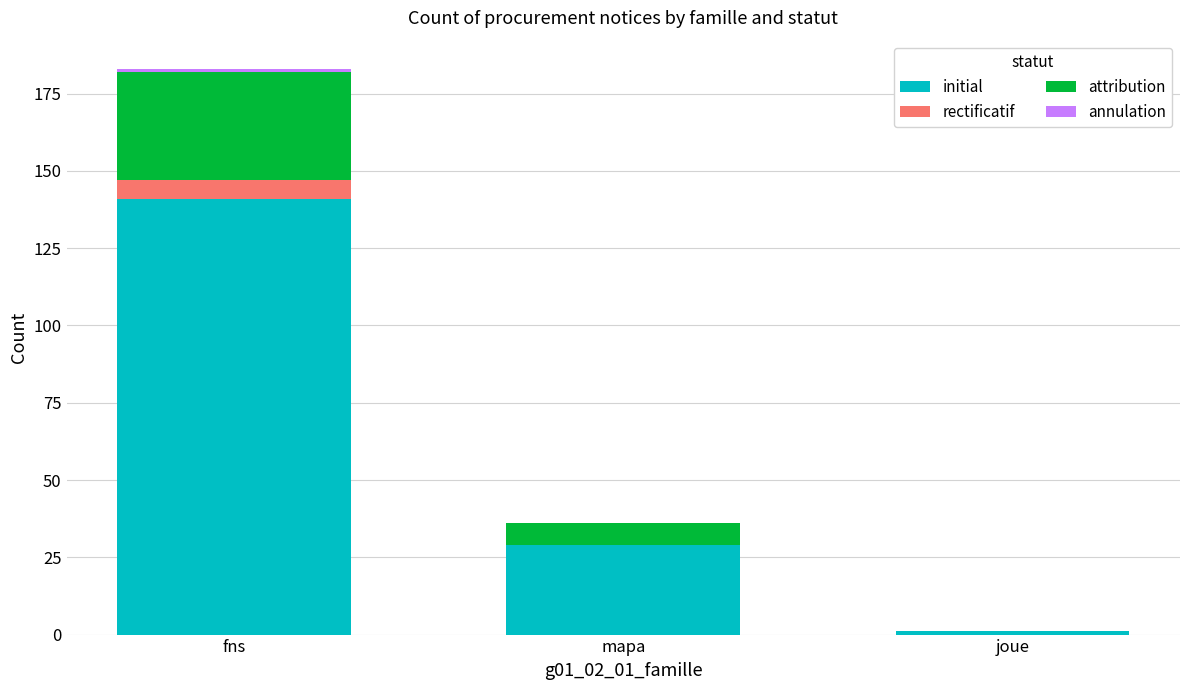

At which category is the sum across all series the highest?

fns